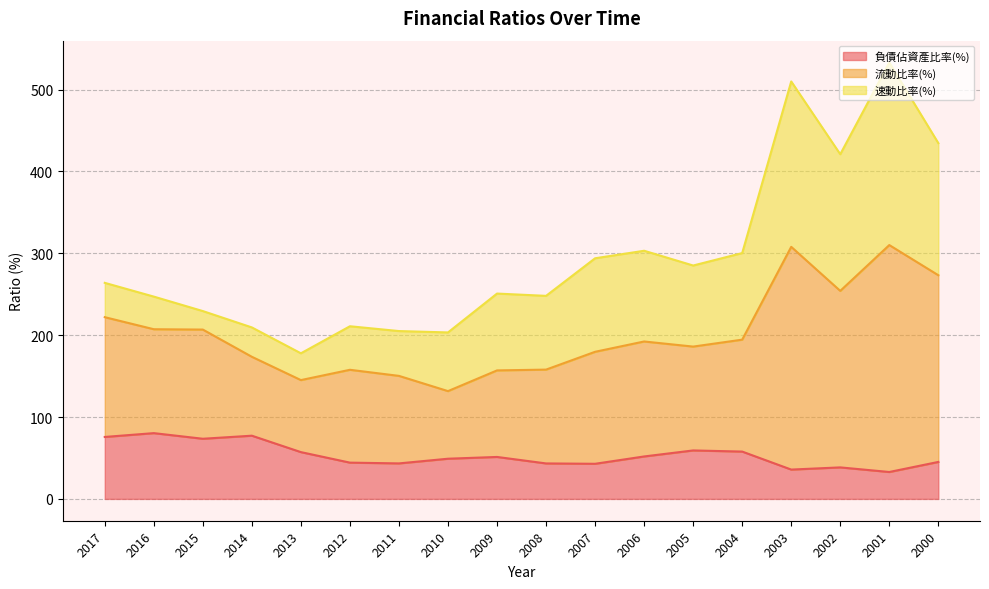

What is the total value across all series at 2011?

205.0